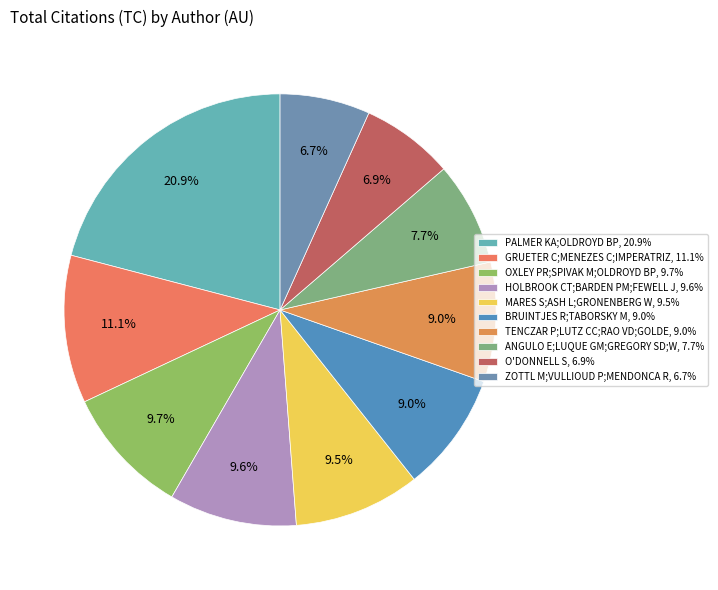

How many segments does this pie chart have?

10